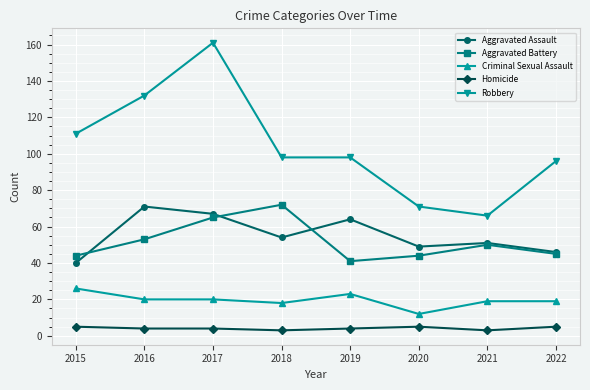

Where is the first local maximum for Aggravated Battery?

2018